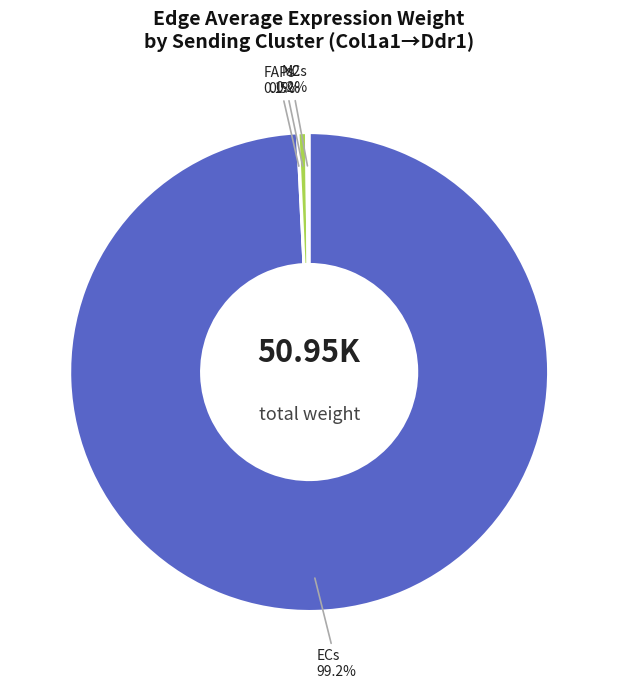

Which category accounts for the majority?

ECs